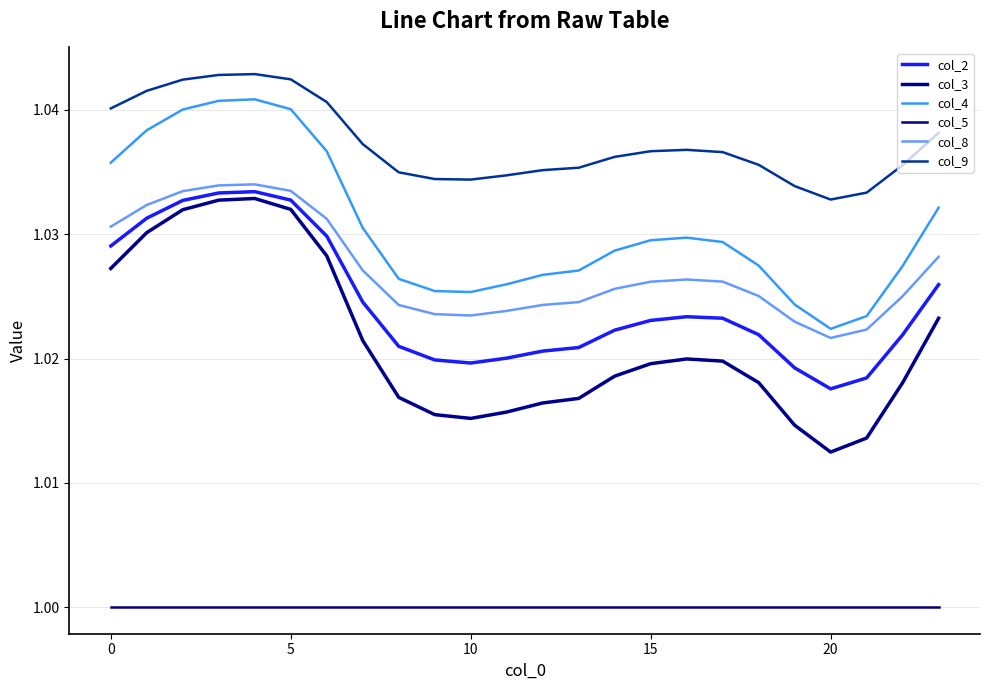

What is the highest value of the col_3 series?

1.0